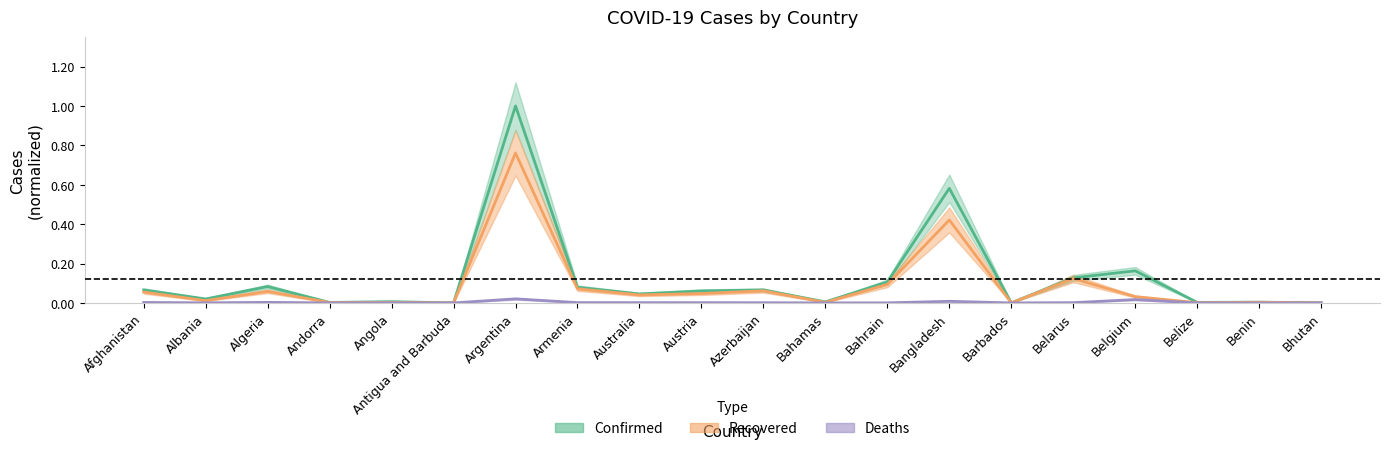

What is the label of the 11th point from the right?

Austria